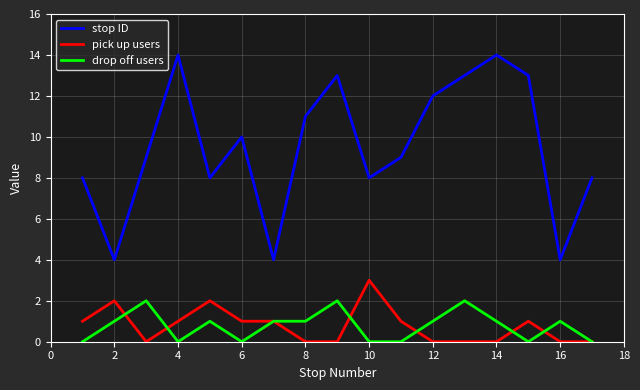

What is the average value of the pick up users series?

1